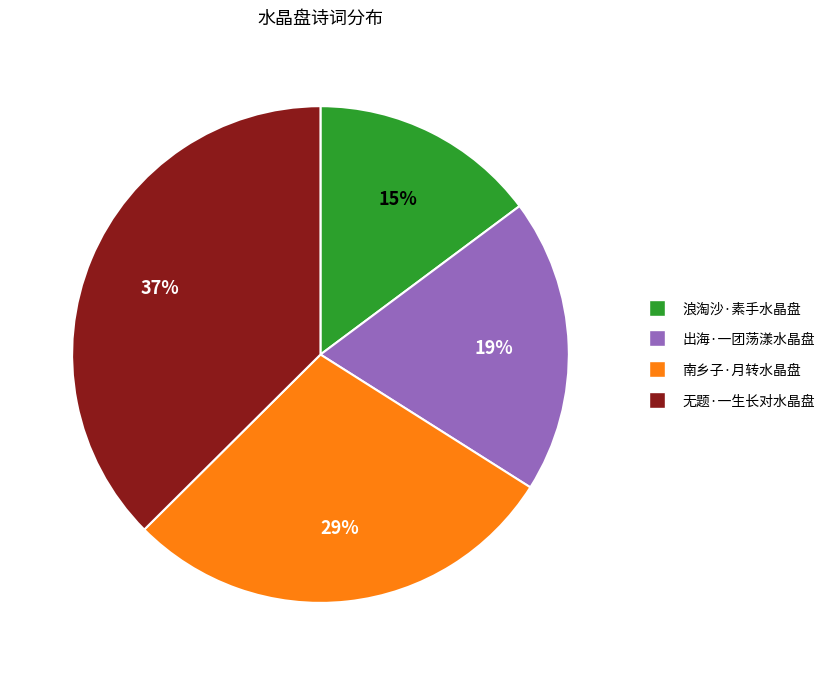

To the nearest percent, what percentage of the pie is 无题·一生长对水晶盘?

37%